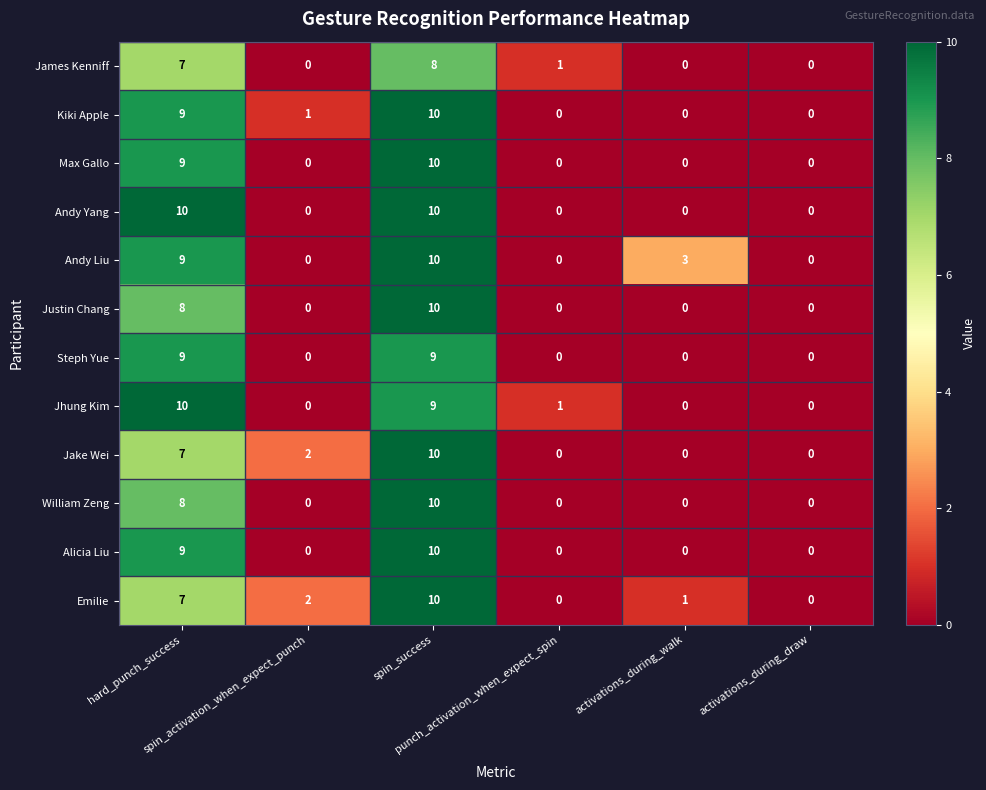

What is the total value across all series at spin_activation_when_expect_punch?

5